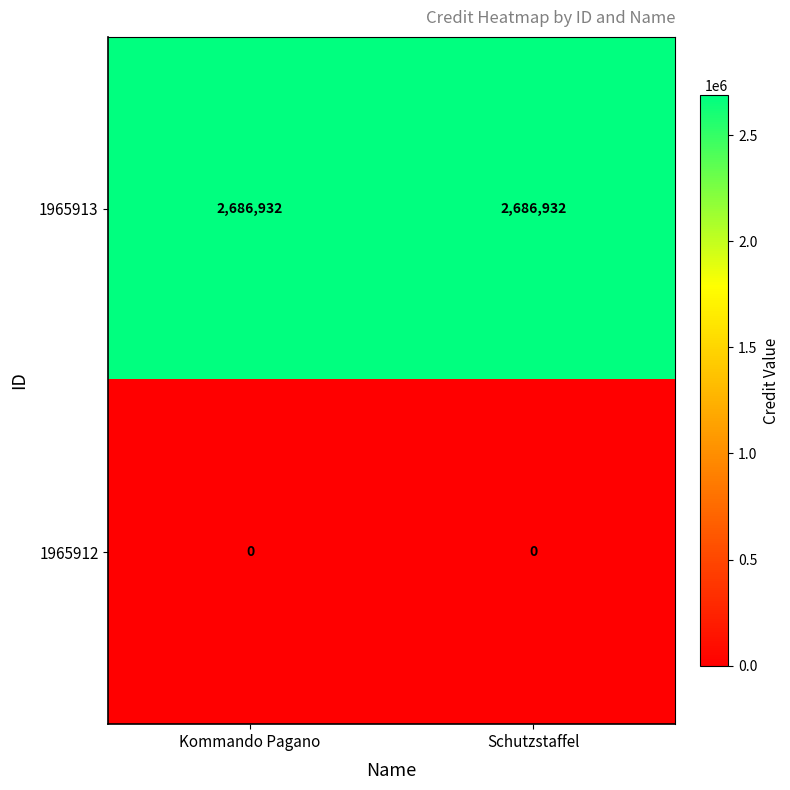

What is the spread (max minus min) of values at Kommando Pagano?

2686932